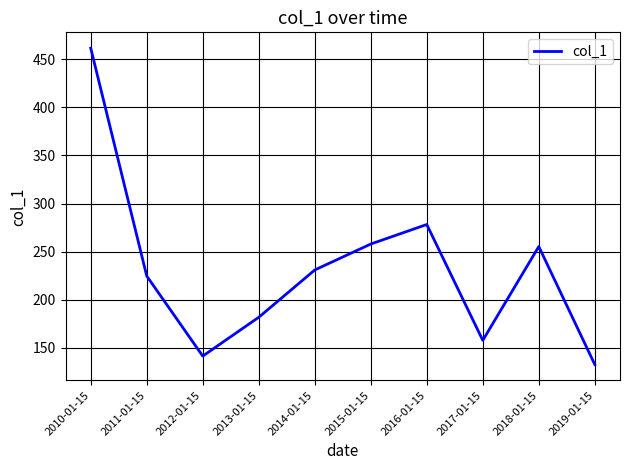

Where does the data first go above 230?

2010-01-15